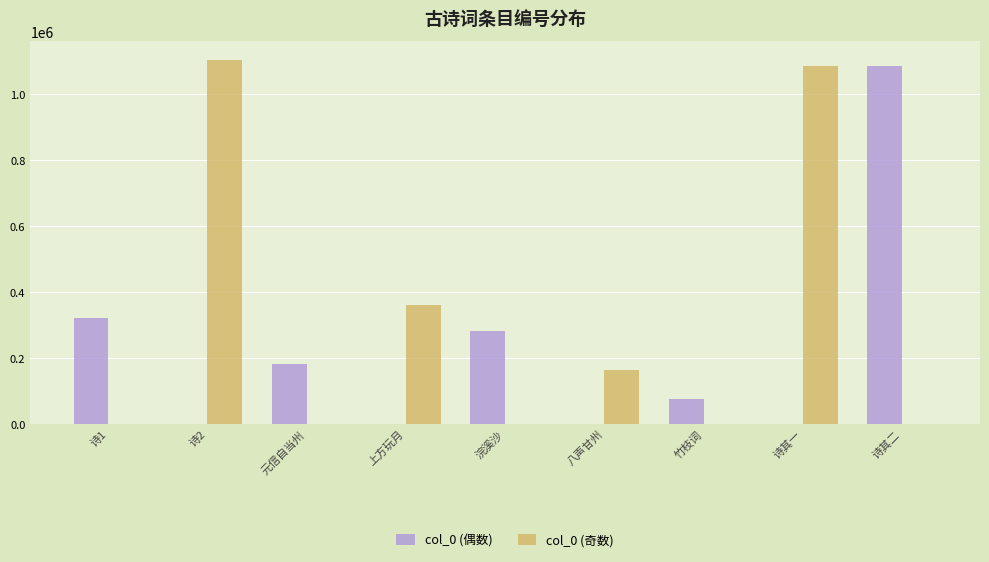

Which series has the largest total across all categories?

col_0 (奇数)